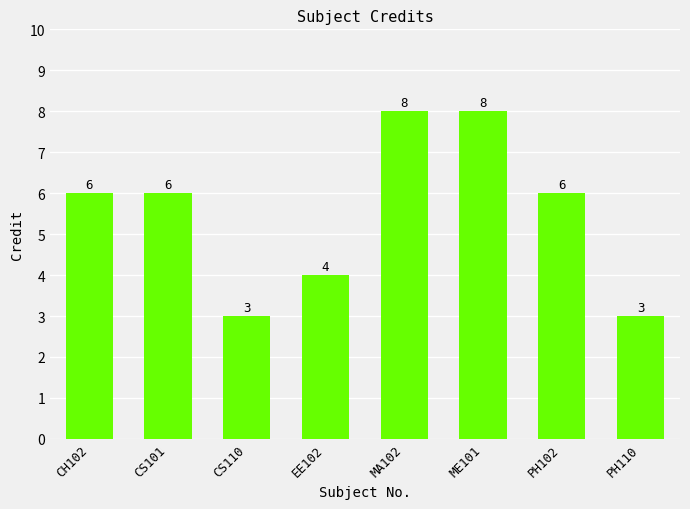

Reading right to left, list all the values displayed in this chart.

3	6	8	8	4	3	6	6